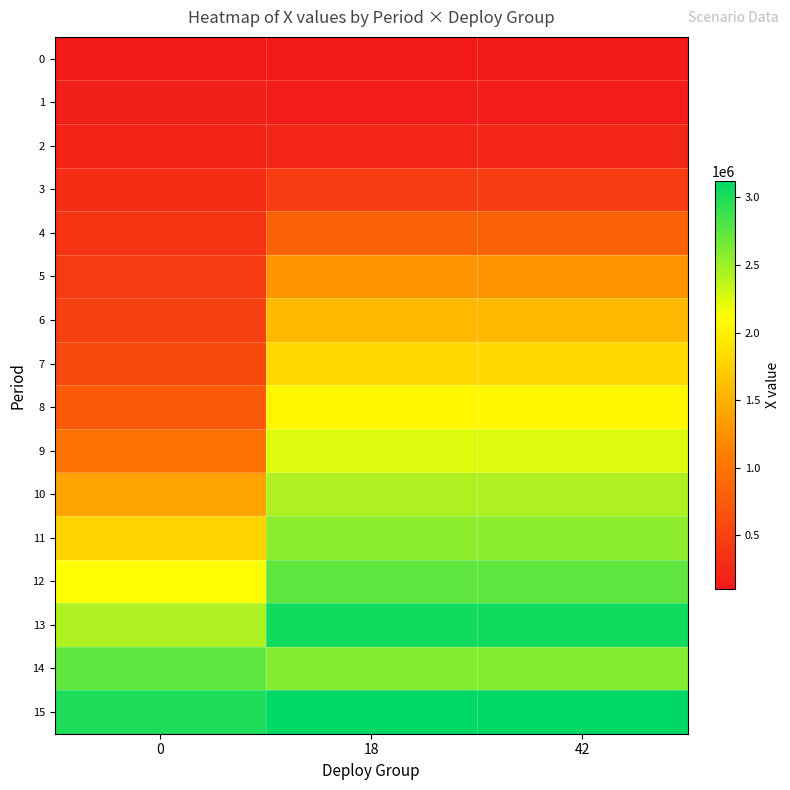

Count the number of categories in the chart.

3